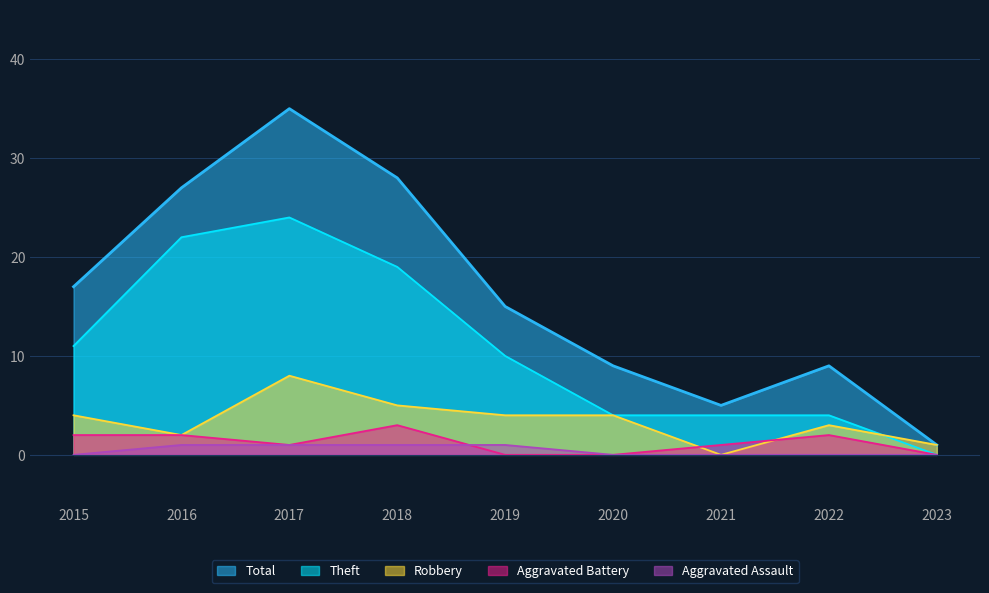

At which label is Total closest to 18?

2015